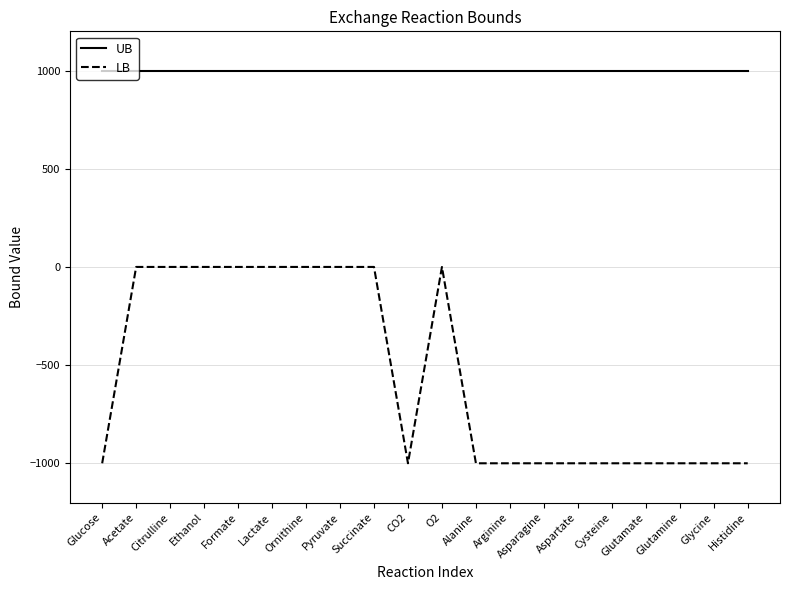

True or false: UB and LB cross at least once.

False